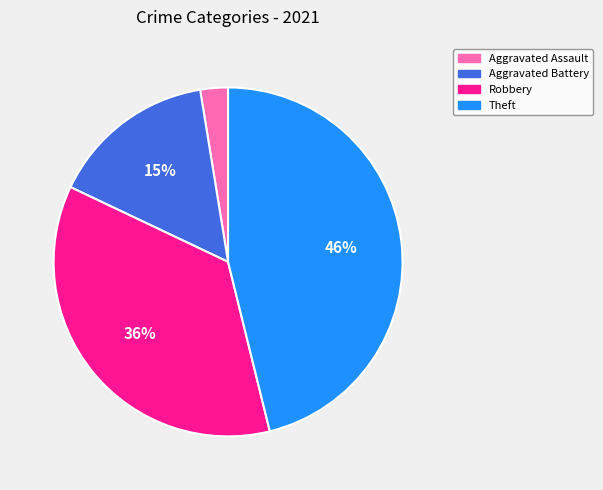

Count the number of slices in the pie.

4